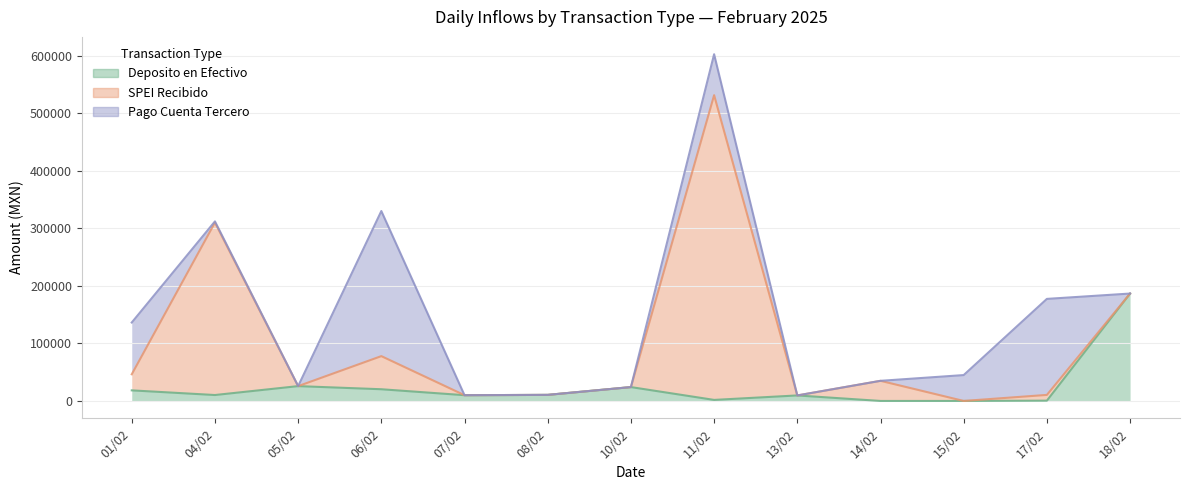

At which category does Deposito en Efectivo reach its first local peak?

05/02